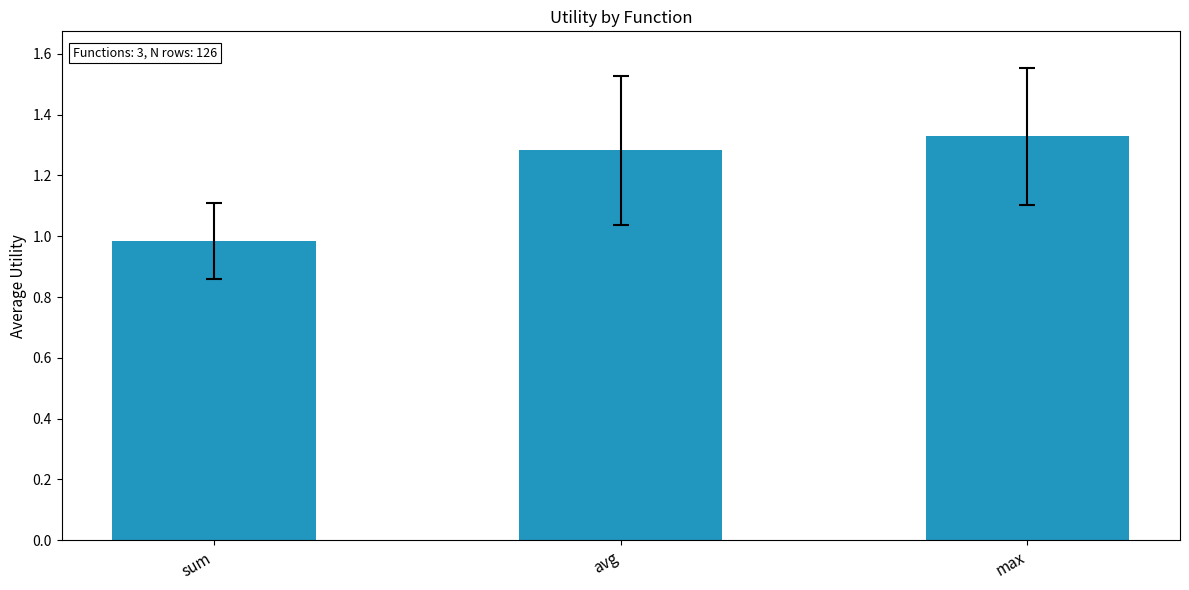

At which label is the value closest to 1?

sum